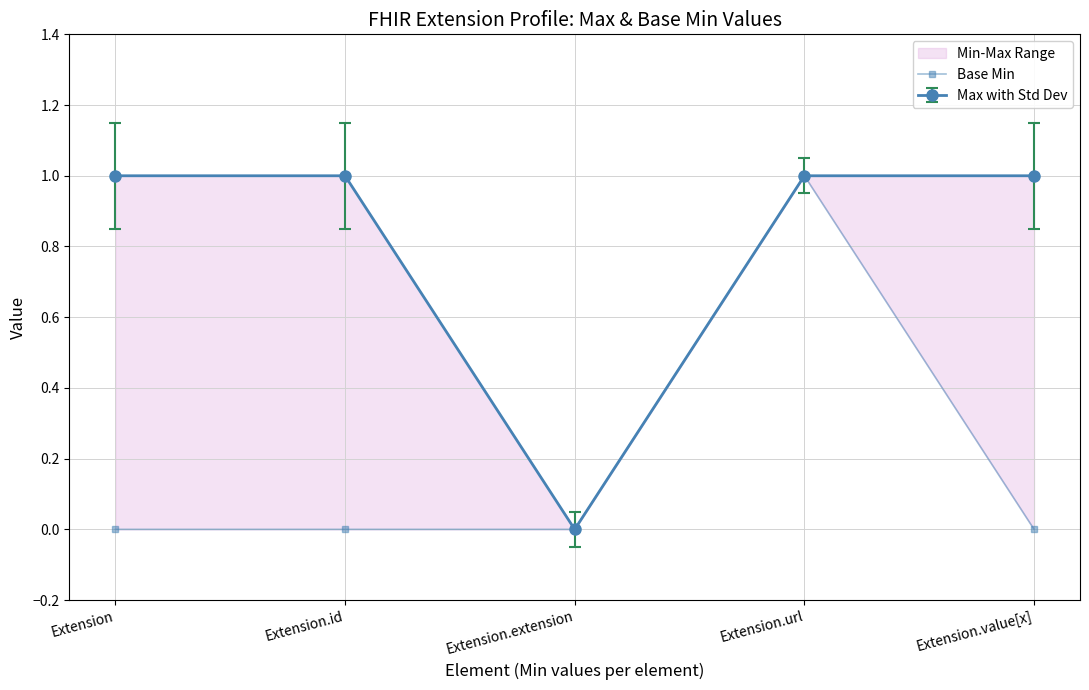

Does the chart display data point markers on the line(s)?

Yes